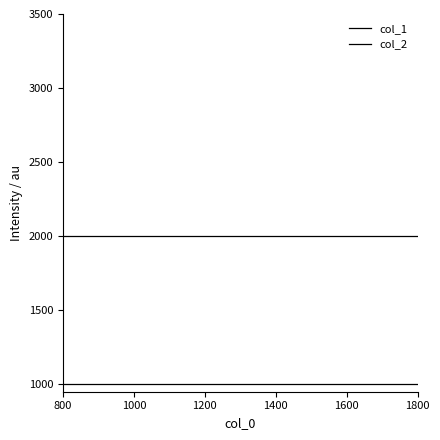

Which series has the widest spread of values?

col_1